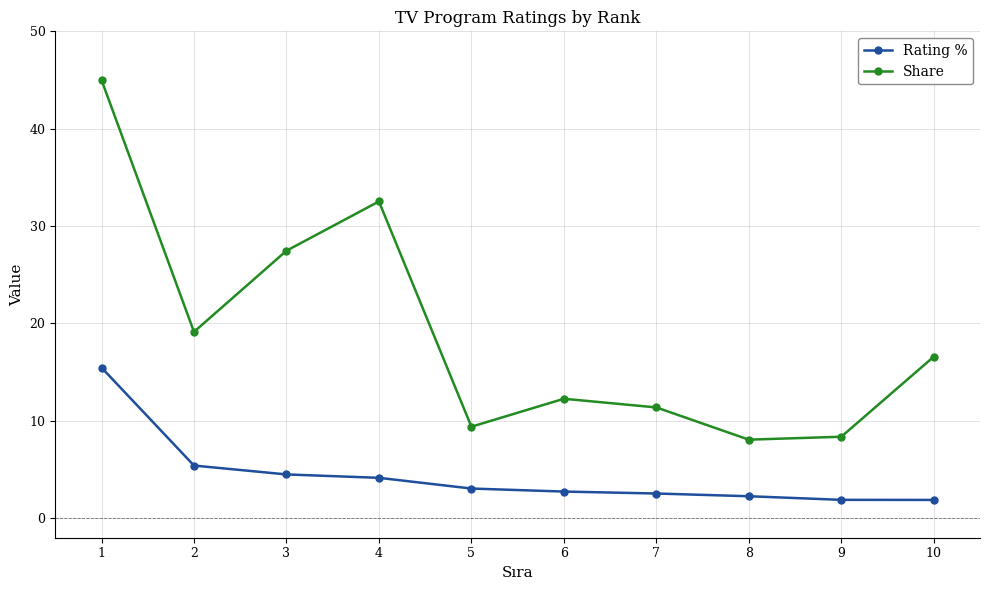

In Share, how many points are lower than both neighbors (excluding endpoints)?

3